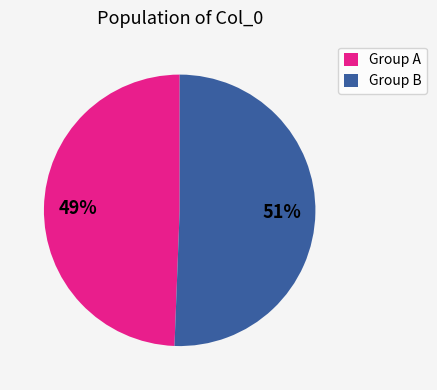

What percentage is the Group A slice, to the nearest percent?

49%